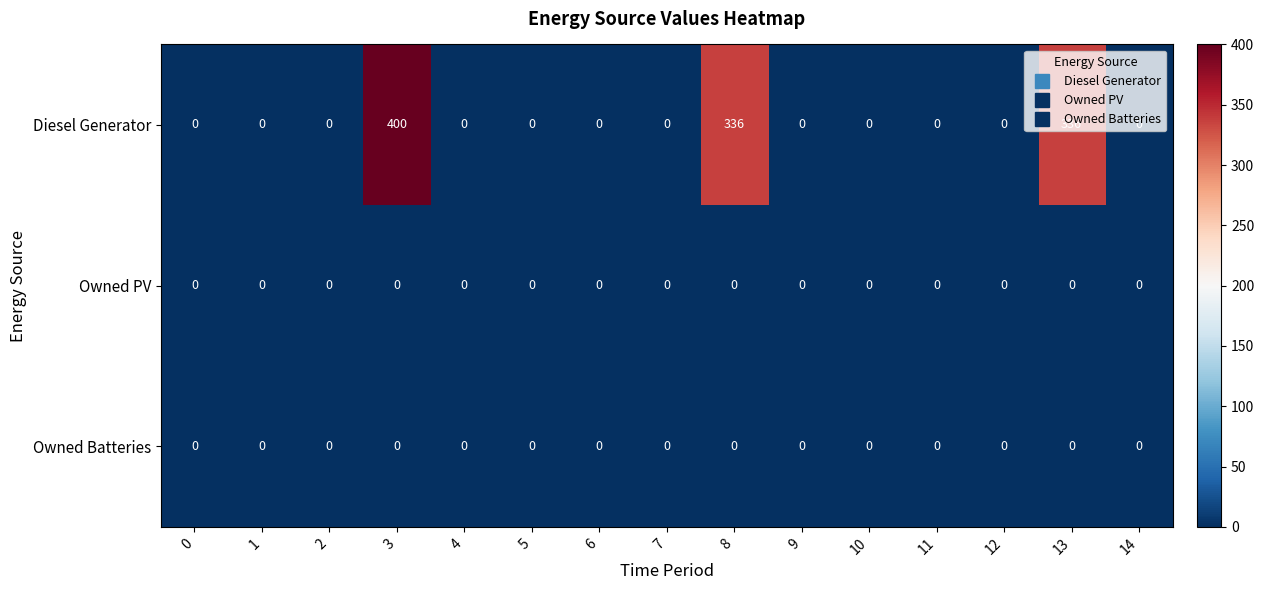

At which label does Diesel Generator reach its peak?

3